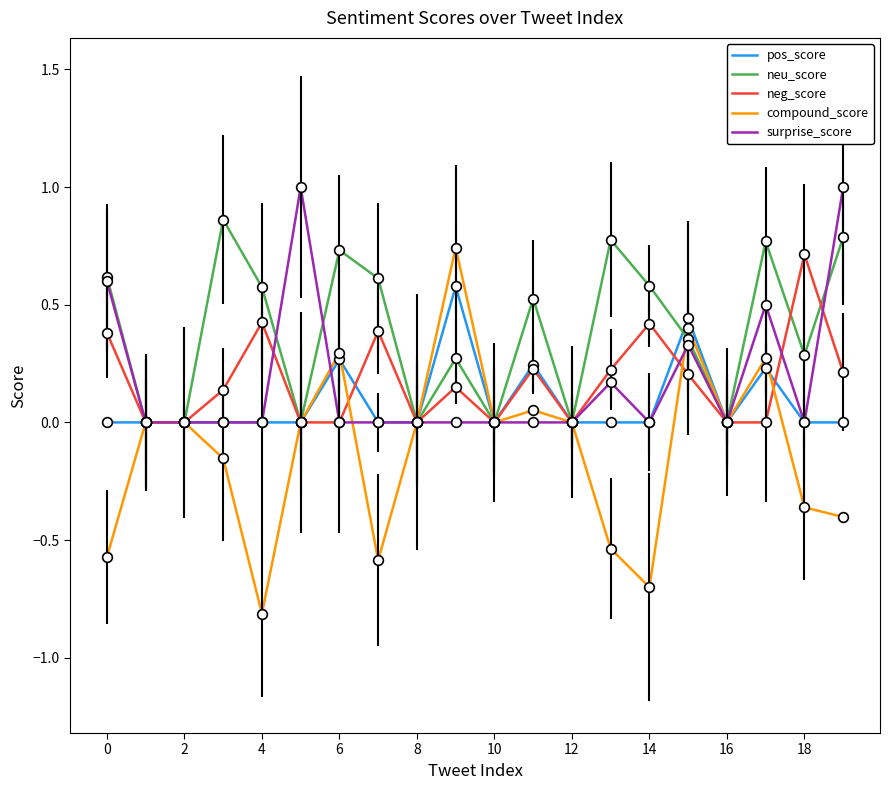

Which series has the largest total across all categories?

neu_score